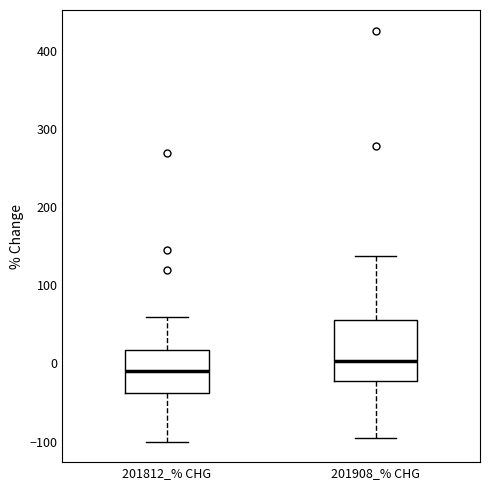

Reading left to right, transcribe this box plot: for each box, give where its median line is, the range the box spans, and where its two whiskers end, as read against the y-axis. The values are not printed on the chart, so give them approximately, as read against the axis.

201812_% CHG: median -10, box -40 to 20, whiskers -100 to 60
201908_% CHG: median 0, box -20 to 60, whiskers -100 to 140